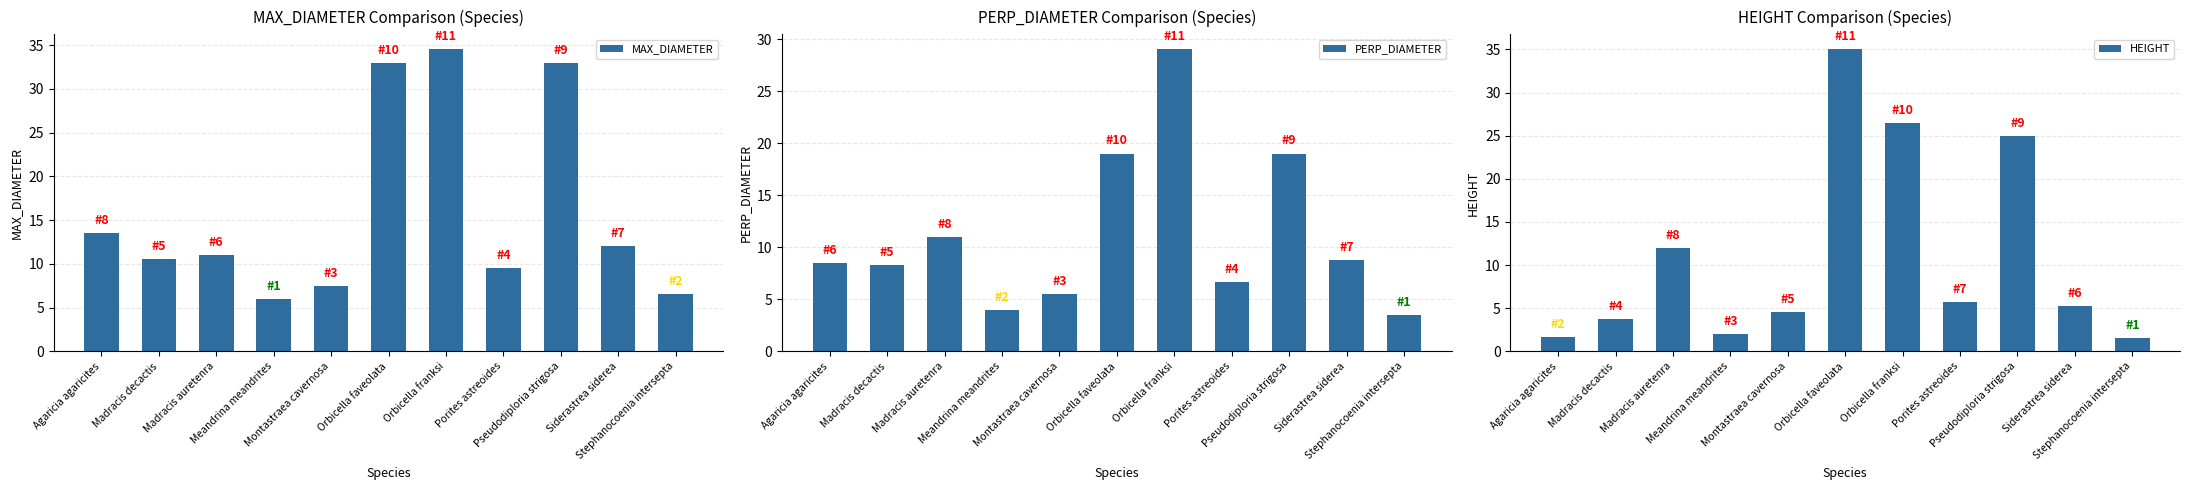

Reading left to right, extract all data points from this chart.

MAX_DIAMETER: Agaricia agaricites=13.5	Madracis decactis=10.5	Madracis auretenra=11.0	Meandrina meandrites=6.0	Montastraea cavernosa=7.5	Orbicella faveolata=33.0	Orbicella franksi=34.5	Porites astreoides=9.5	Pseudodiploria strigosa=33.0	Siderastrea siderea=12.0	Stephanocoenia intersepta=6.5
PERP_DIAMETER: Agaricia agaricites=8.5	Madracis decactis=8.2	Madracis auretenra=11.0	Meandrina meandrites=4.0	Montastraea cavernosa=5.5	Orbicella faveolata=19.0	Orbicella franksi=29.0	Porites astreoides=6.6	Pseudodiploria strigosa=19.0	Siderastrea siderea=8.8	Stephanocoenia intersepta=3.5
HEIGHT: Agaricia agaricites=1.7	Madracis decactis=3.8	Madracis auretenra=12.0	Meandrina meandrites=2.0	Montastraea cavernosa=4.5	Orbicella faveolata=35.0	Orbicella franksi=26.5	Porites astreoides=5.8	Pseudodiploria strigosa=25.0	Siderastrea siderea=5.2	Stephanocoenia intersepta=1.5